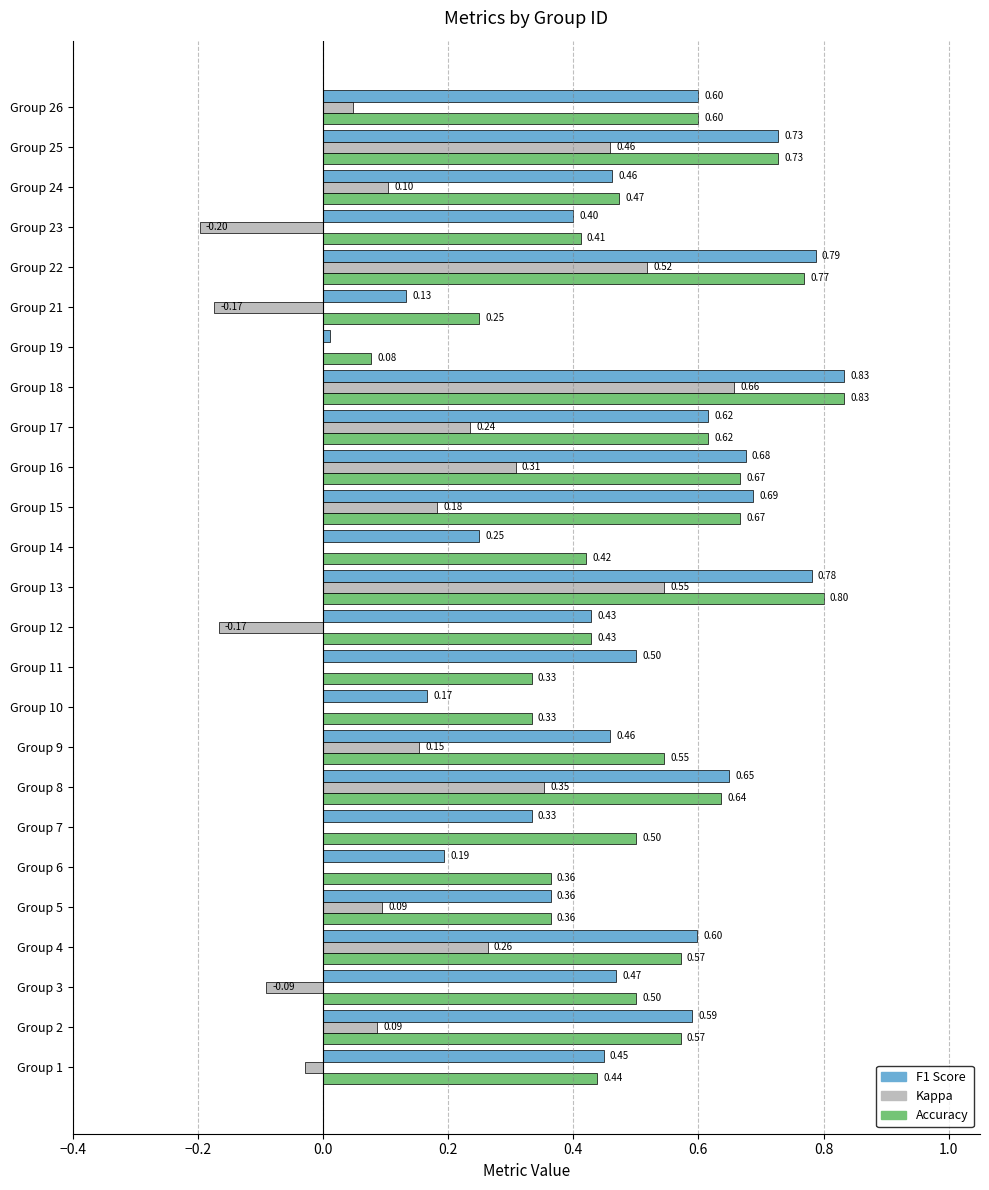

At which category is the sum across all series the highest?

Group 18